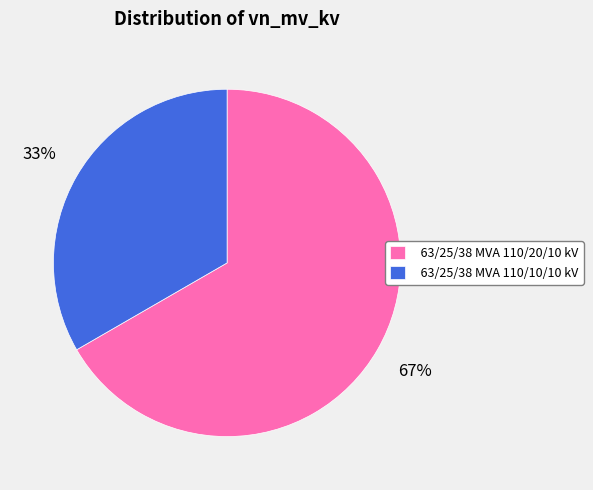

To the nearest percent, what portion does 63/25/38 MVA 110/10/10 kV represent?

33%